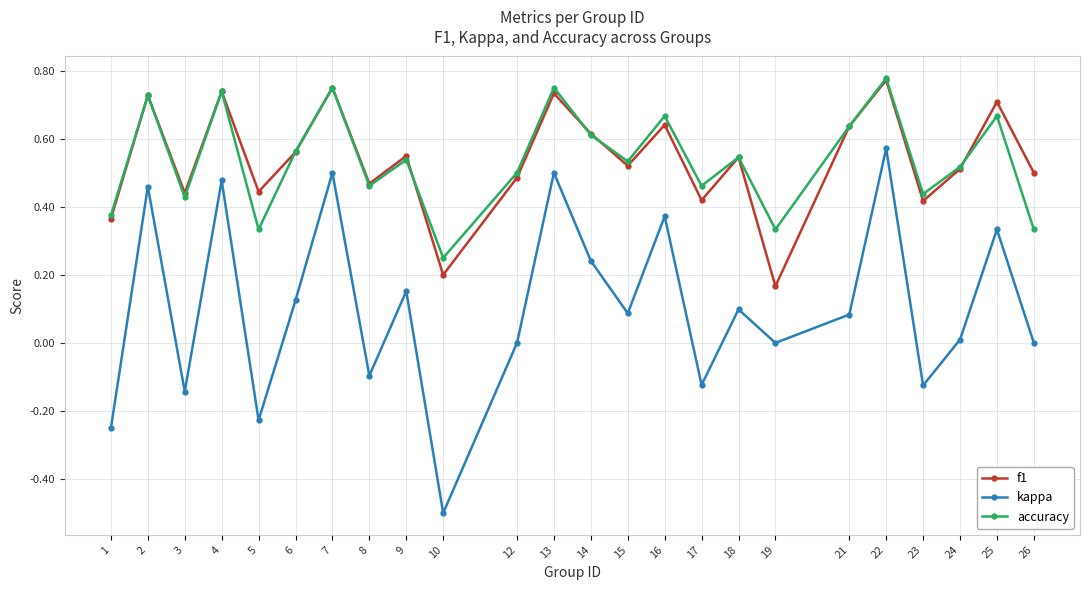

What are all the series names shown in the legend?

f1, kappa, accuracy